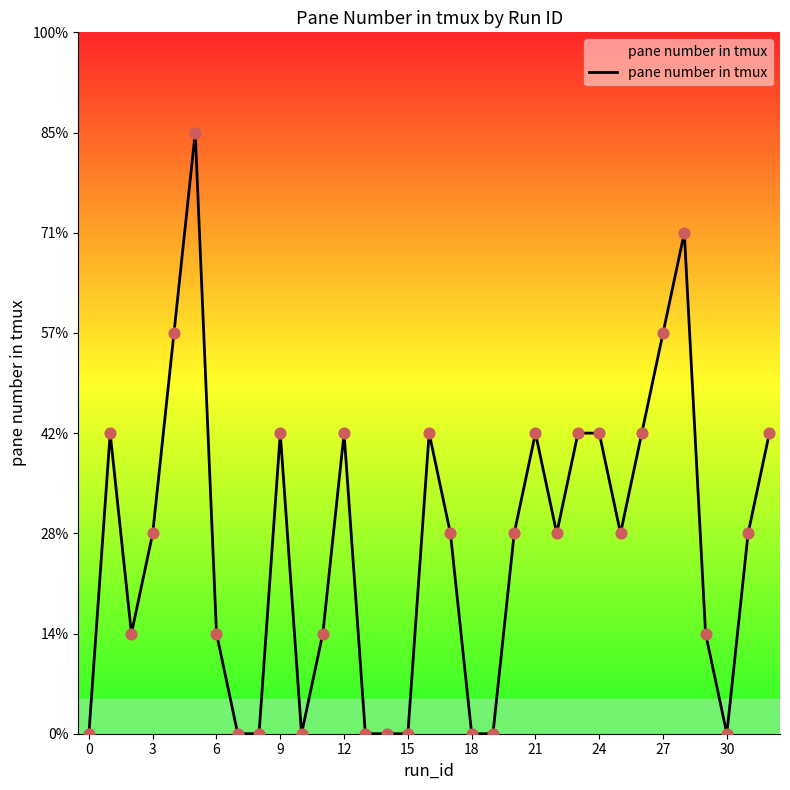

Does the chart have visible grid lines?

No